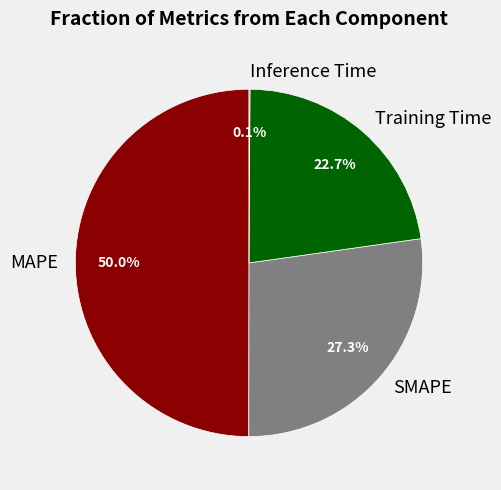

What percentage is the MAPE slice, to the nearest percent?

50%